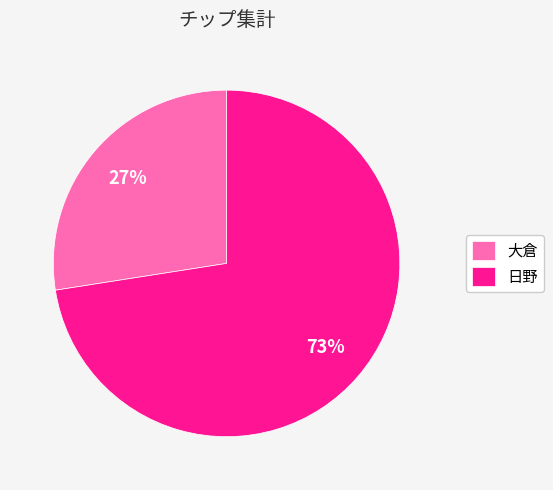

To the nearest percent, what is the combined percentage of 日野 and 大倉?

100%